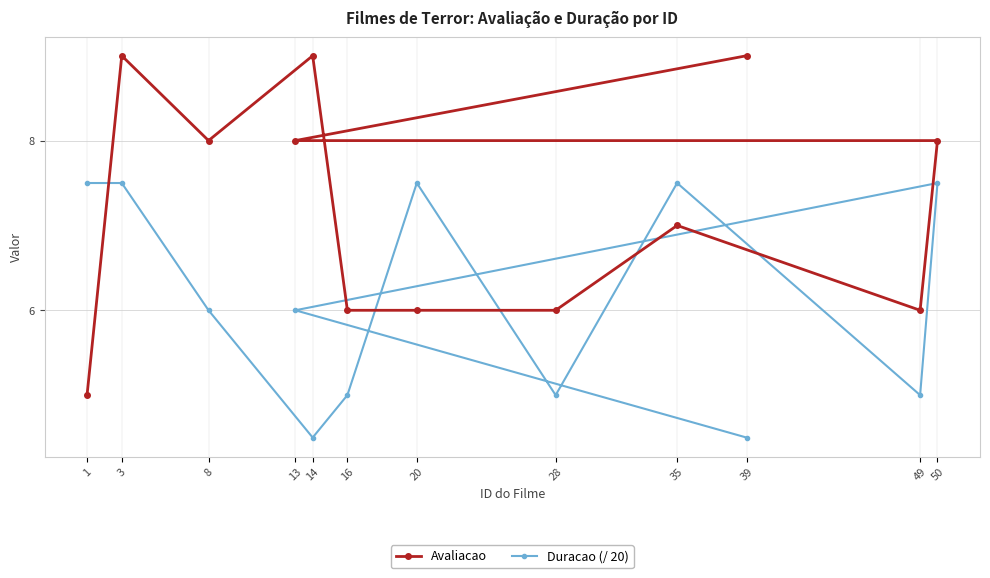

List the series in order of their peak value, lowest first.

Duracao (/ 20), Avaliacao